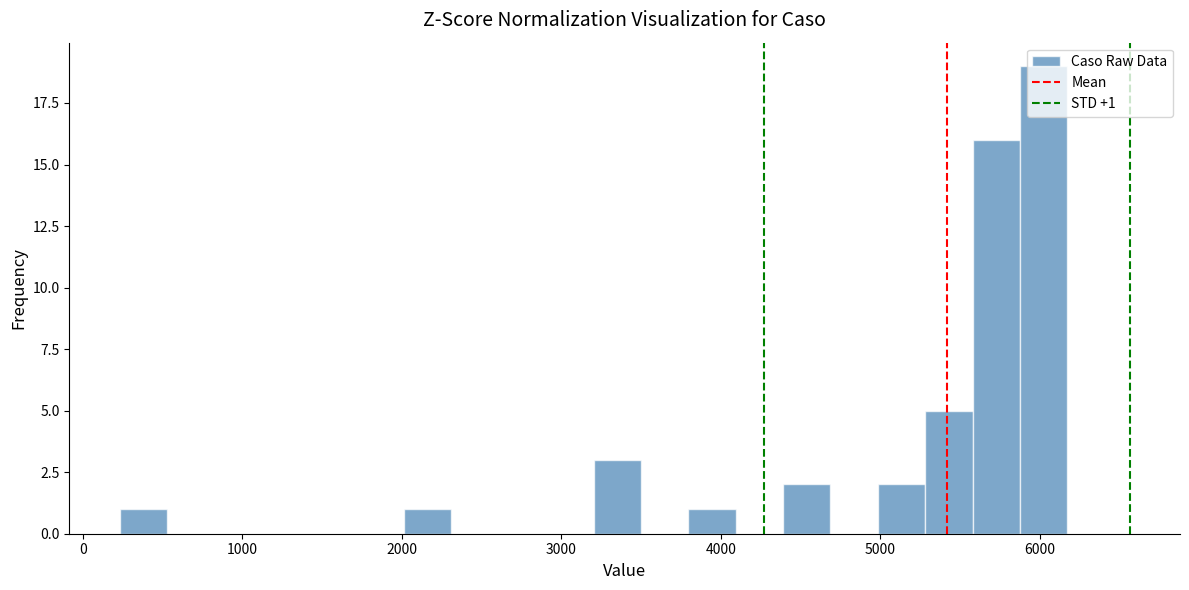

Read against the x-axis, roughly where is the centre of the tallest bar?

6000